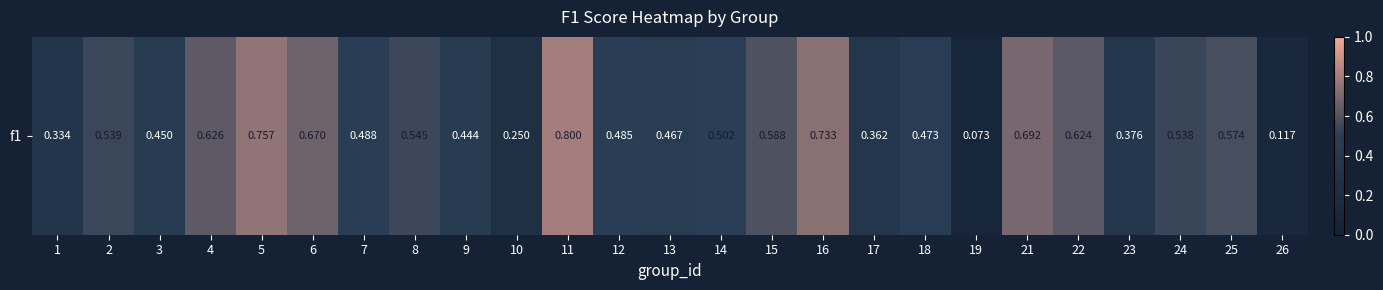

Between 7 and 5, which is larger?

5